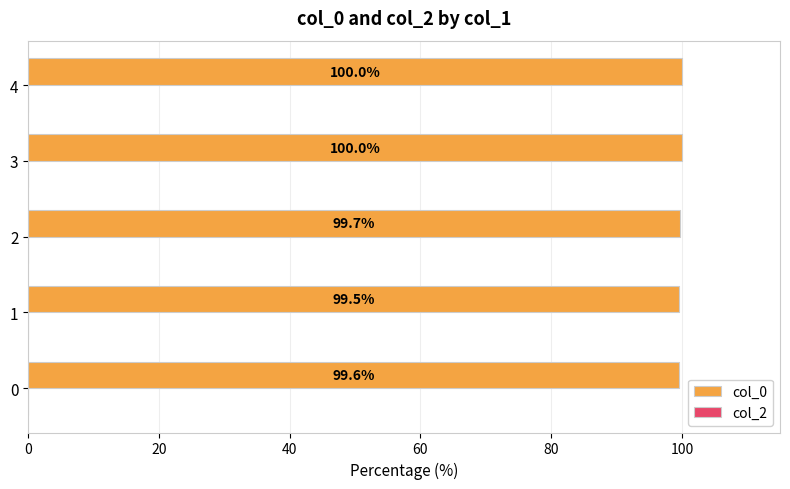

What is the minimum value shown in the chart?

99.5